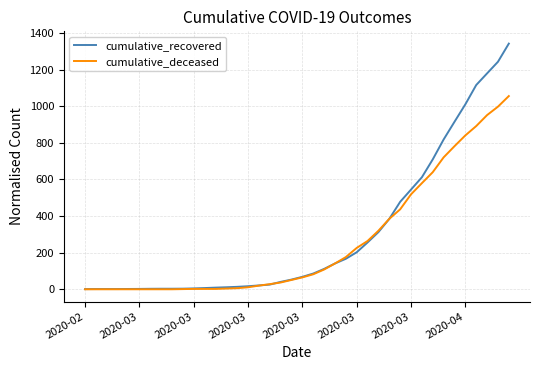

Which series has the largest range (max minus min)?

cumulative_recovered